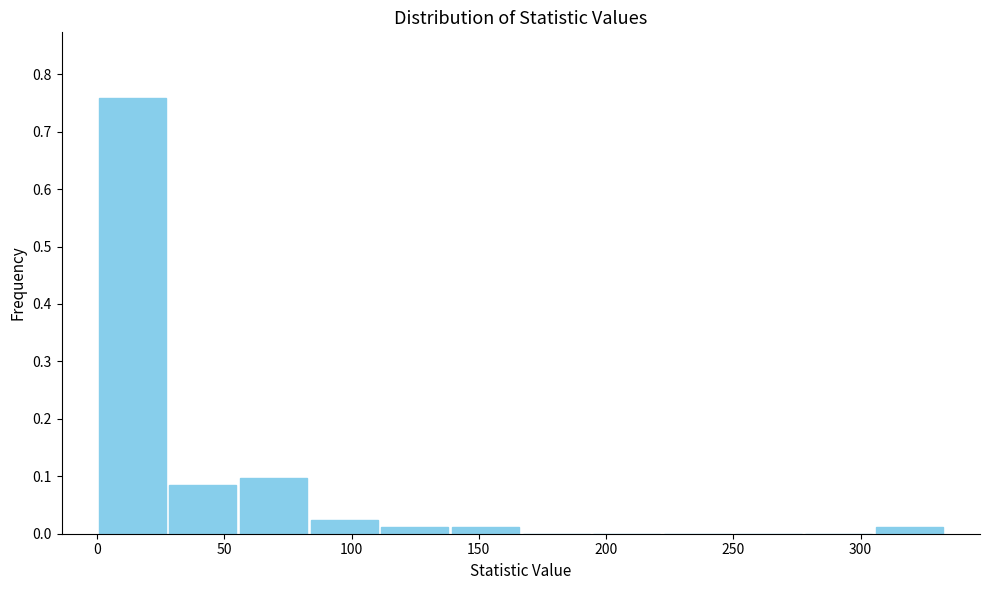

Reading left to right, transcribe this chart: for each bar, give the range it covers on the x-axis and its height. Neither the bar edges nor the heights are printed on the chart, so give them approximately, as read against the axes.

0 to 30: 0.76
30 to 55: 0.08
55 to 85: 0.10
85 to 110: 0.02
110 to 140: 0.01
140 to 165: 0.01
165 to 195: 0
195 to 220: 0
220 to 250: 0
250 to 280: 0
280 to 305: 0
305 to 335: 0.01